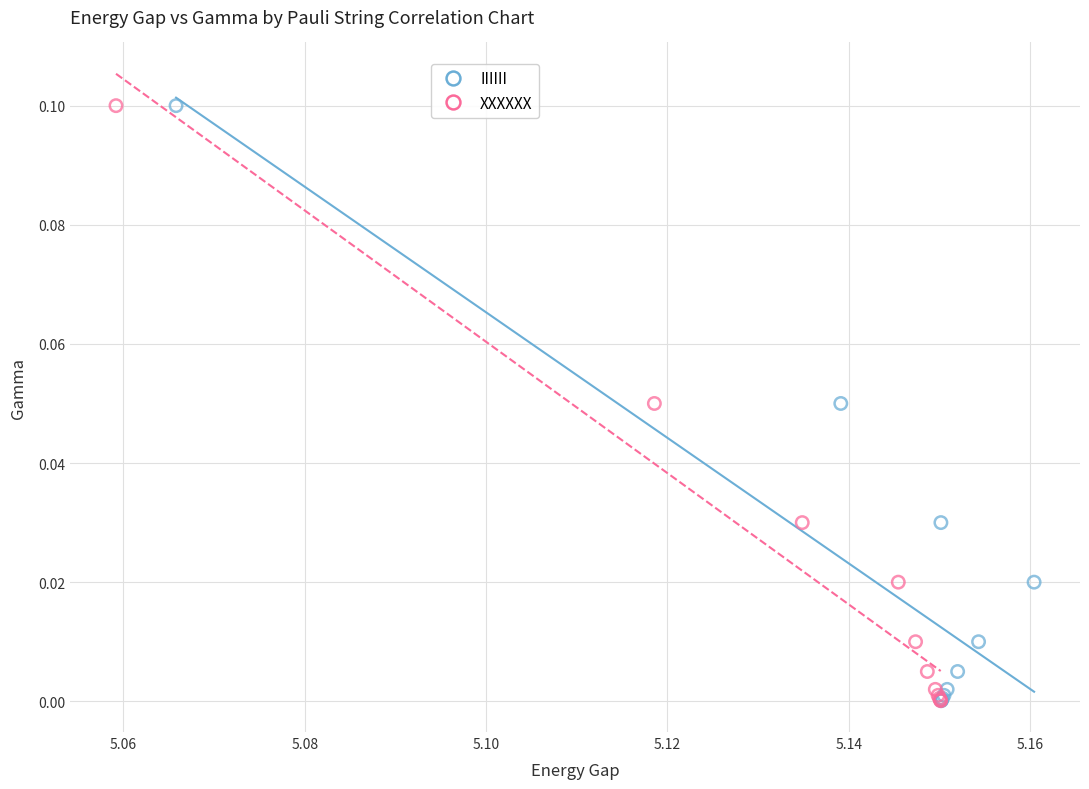

What are all the series names shown in the legend?

IIIIII, XXXXXX